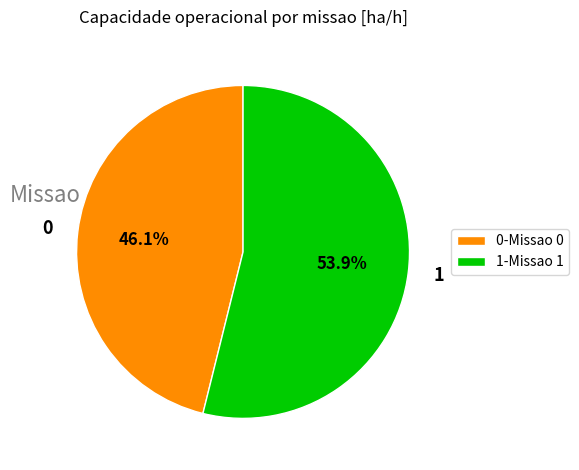

Does 0 represent more than half of the total?

No